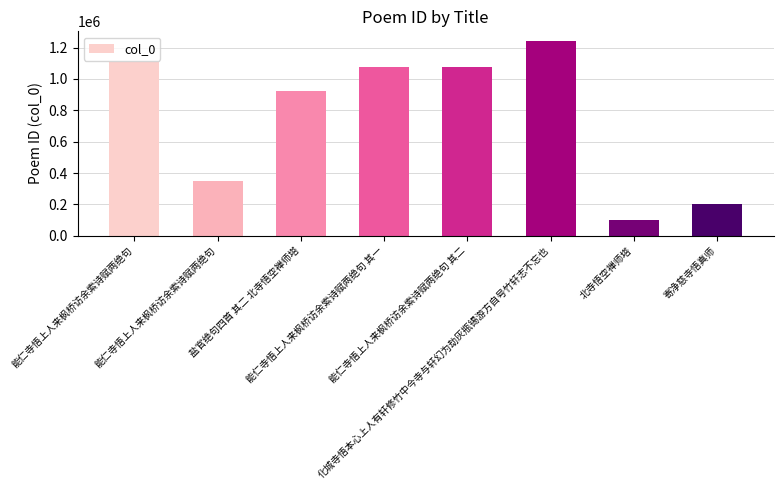

Does the chart contain any negative values?

No